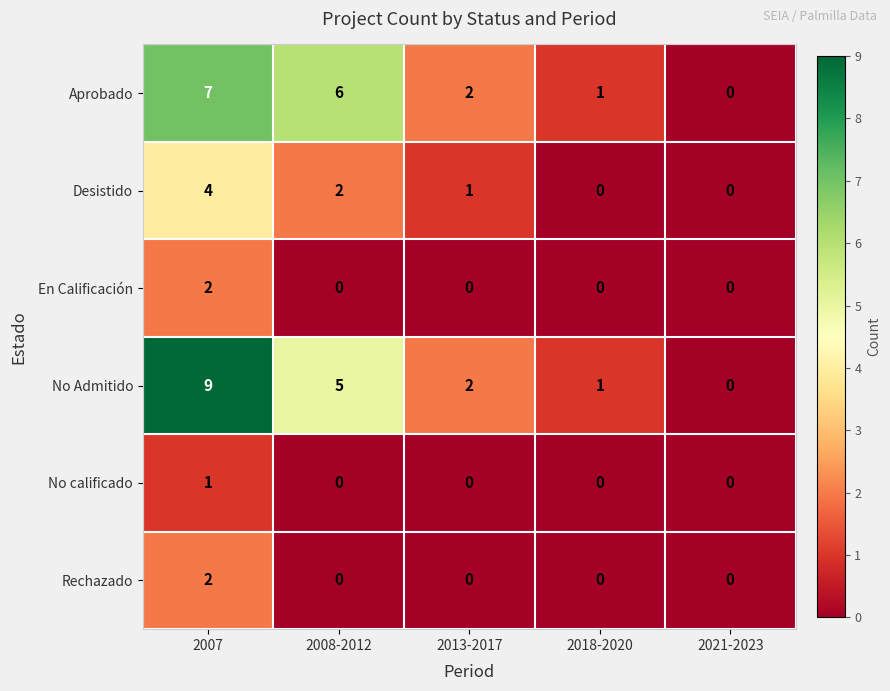

What is the total value across all series at 2013-2017?

5